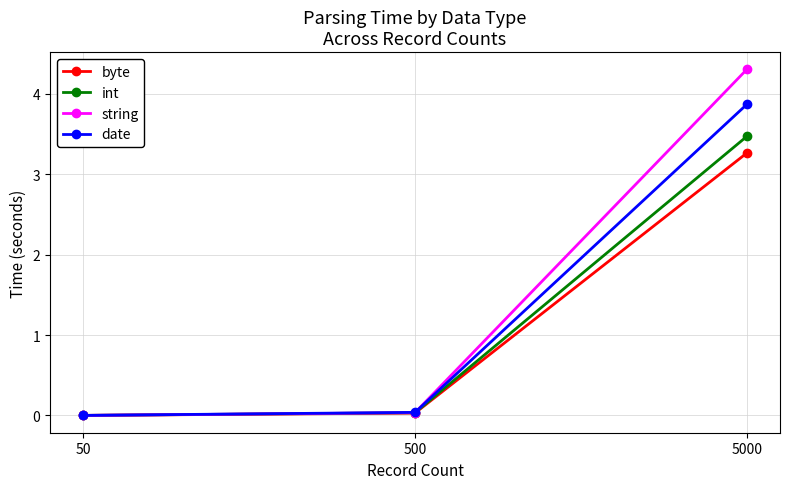

Which series has the largest range (max minus min)?

string